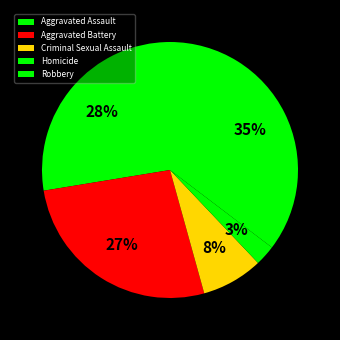

Combined, what portion of the pie is Robbery and Aggravated Assault?

62.9%